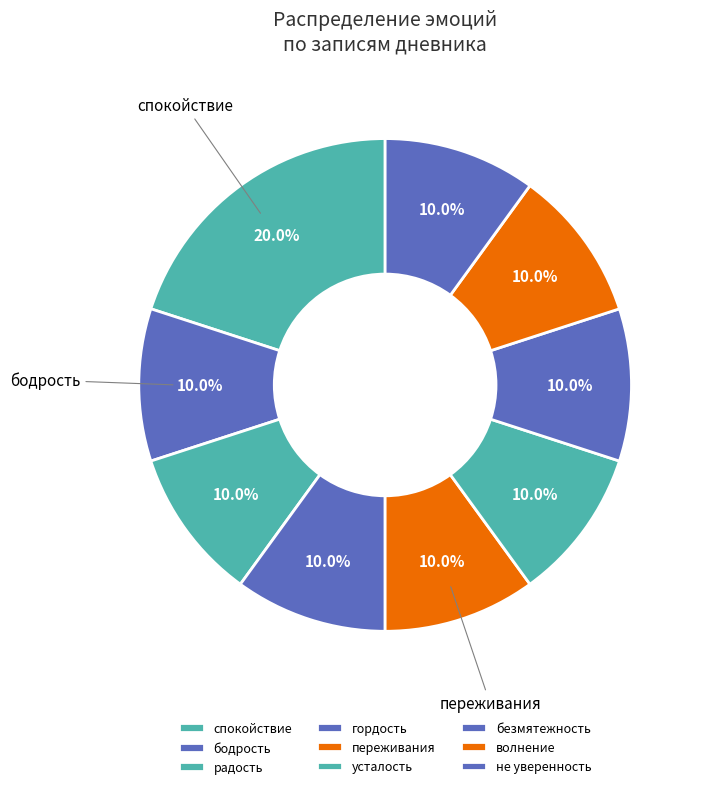

How many slices are in this pie chart?

9